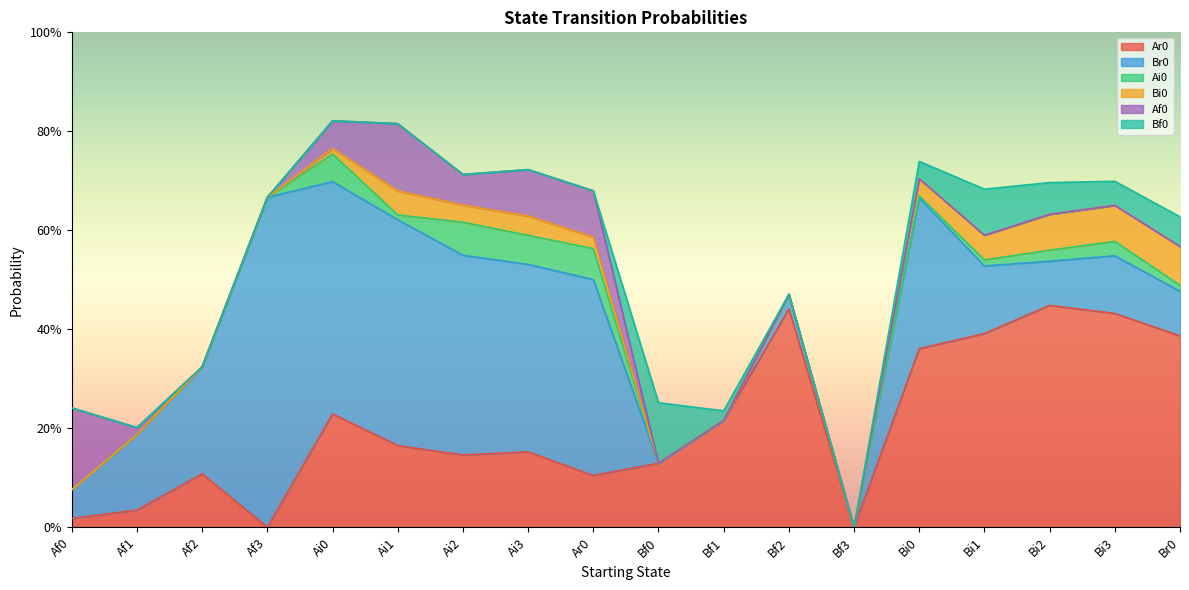

What is the label of the 5th point from the left?

Ai0